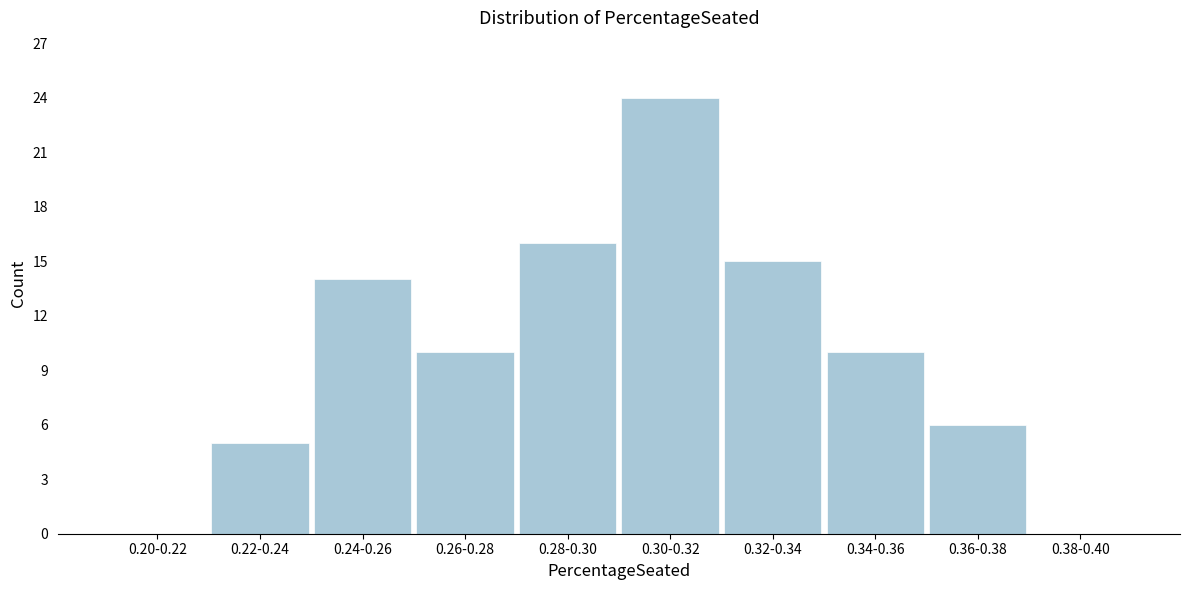

Reading left to right, what are all the values shown in this chart?

0.20-0.22=0	0.22-0.24=5	0.24-0.26=14	0.26-0.28=10	0.28-0.30=16	0.30-0.32=24	0.32-0.34=15	0.34-0.36=10	0.36-0.38=6	0.38-0.40=0